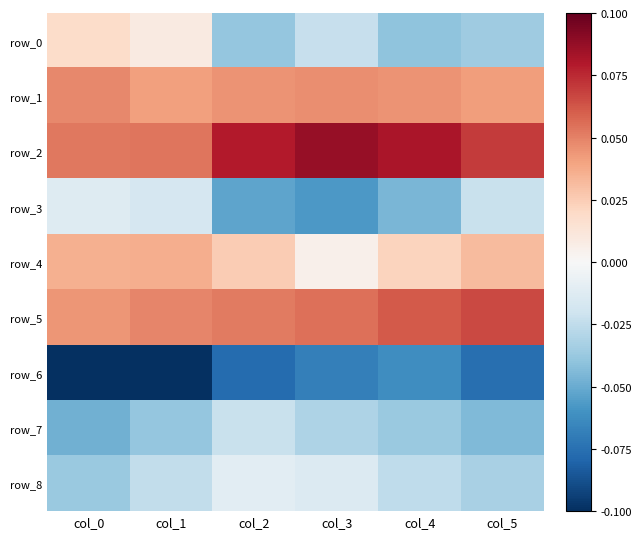

At col_2, list the series in order from largest to smallest.

row_2, row_5, row_1, row_4, row_8, row_7, row_0, row_3, row_6